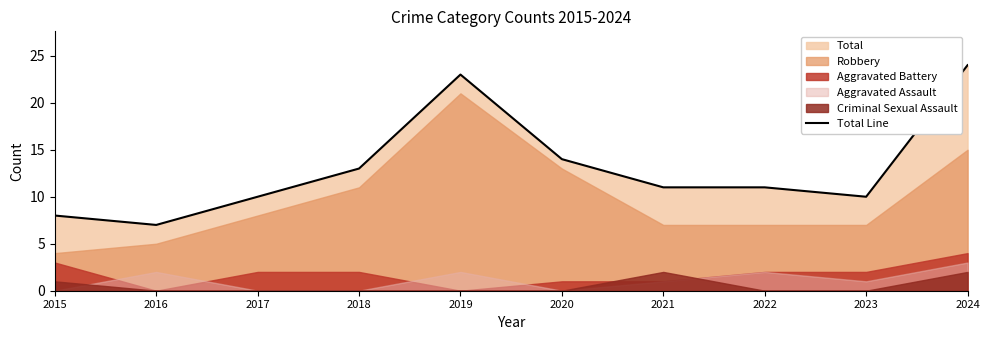

List the labels in order of value, smallest first.

2016, 2015, 2017, 2023, 2021, 2022, 2018, 2020, 2019, 2024